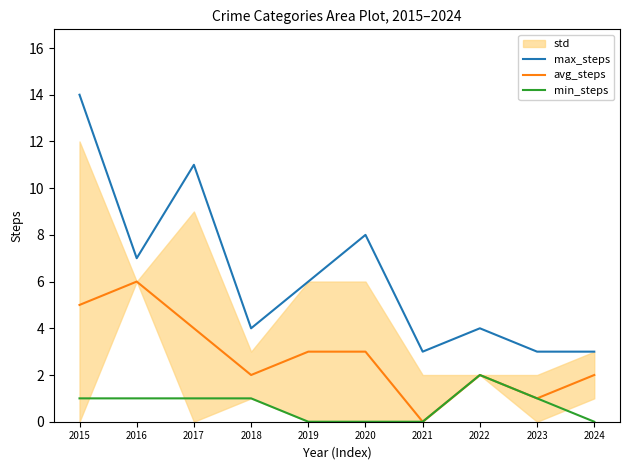

Reading right to left, extract all data points from this chart.

max_steps: 2024=3	2023=3	2022=4	2021=3	2020=8	2019=6	2018=4	2017=11	2016=7	2015=14
avg_steps: 2024=2	2023=1	2022=2	2021=0	2020=3	2019=3	2018=2	2017=4	2016=6	2015=5
min_steps: 2024=0	2023=1	2022=2	2021=0	2020=0	2019=0	2018=1	2017=1	2016=1	2015=1